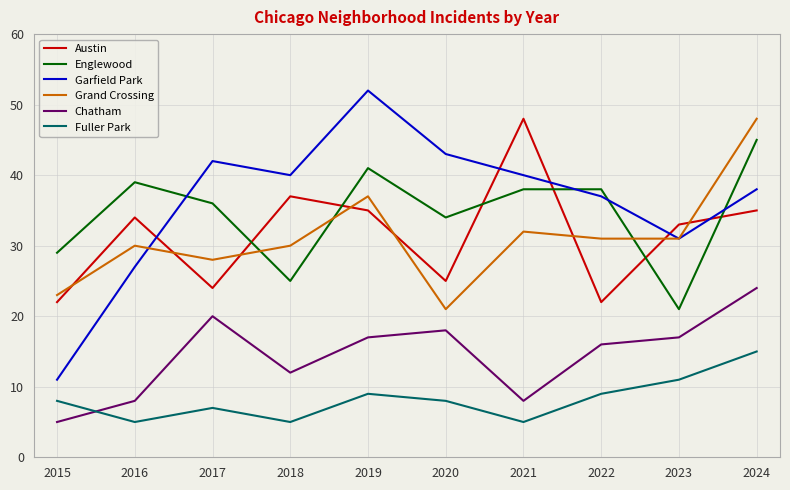

Which category has the highest value in the Chatham series?

2024